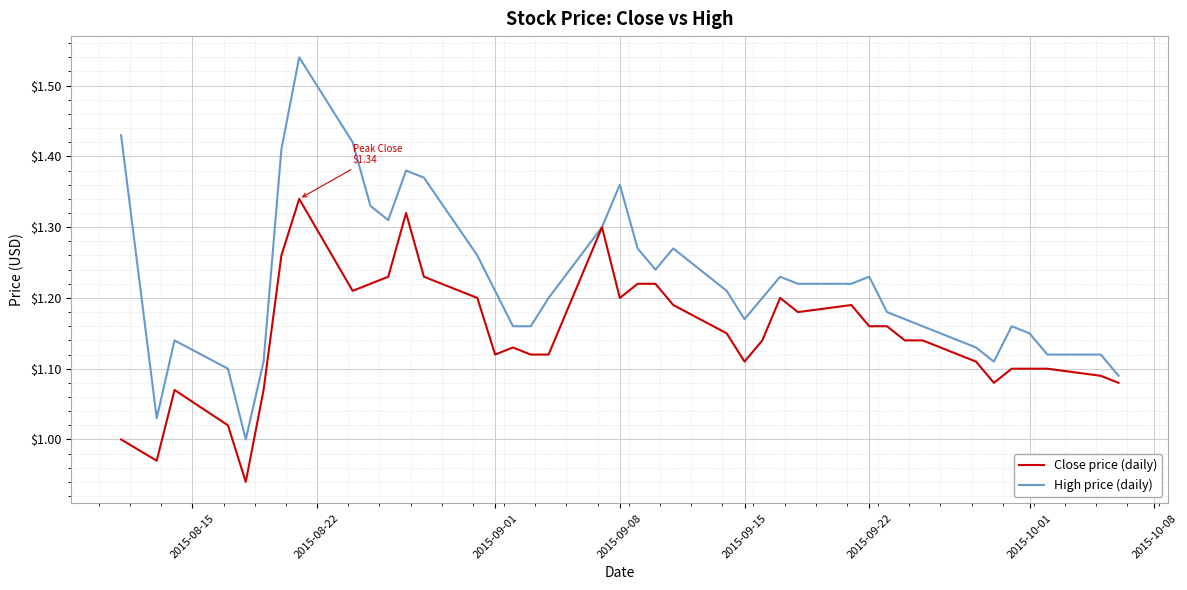

Which series has the largest total across all categories?

High price (daily)